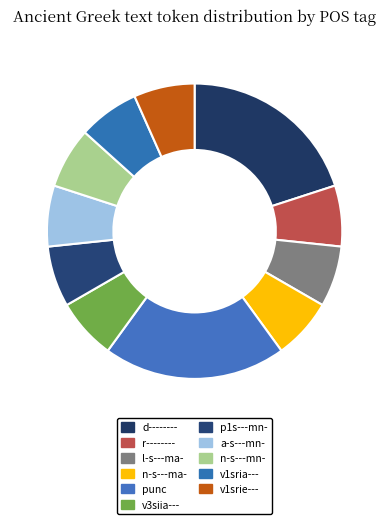

The d-------- slice represents 20% of the pie. True or false?

True